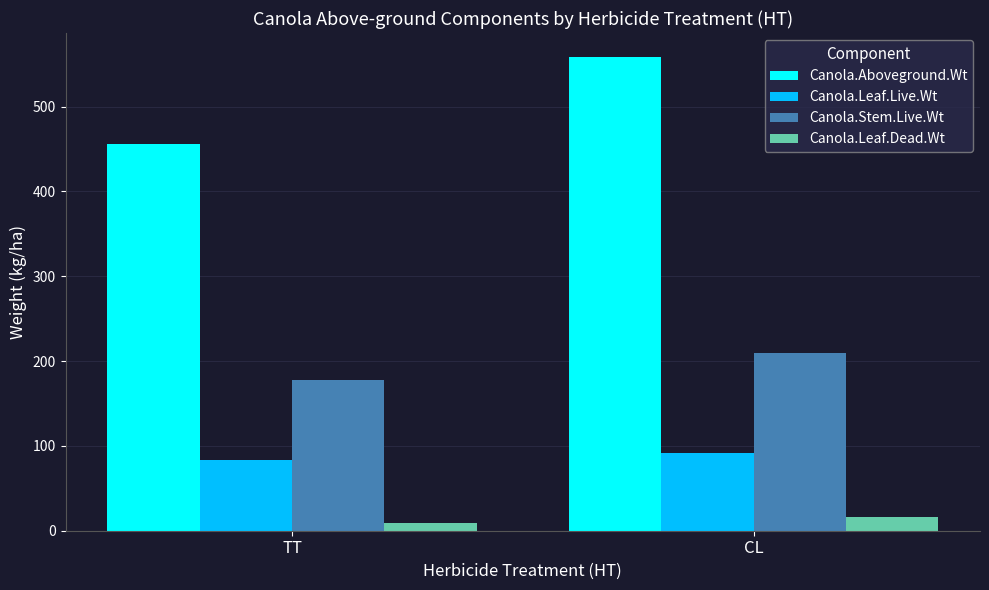

What is the difference between the maximum and minimum values in the Canola.Leaf.Dead.Wt series?

7.9